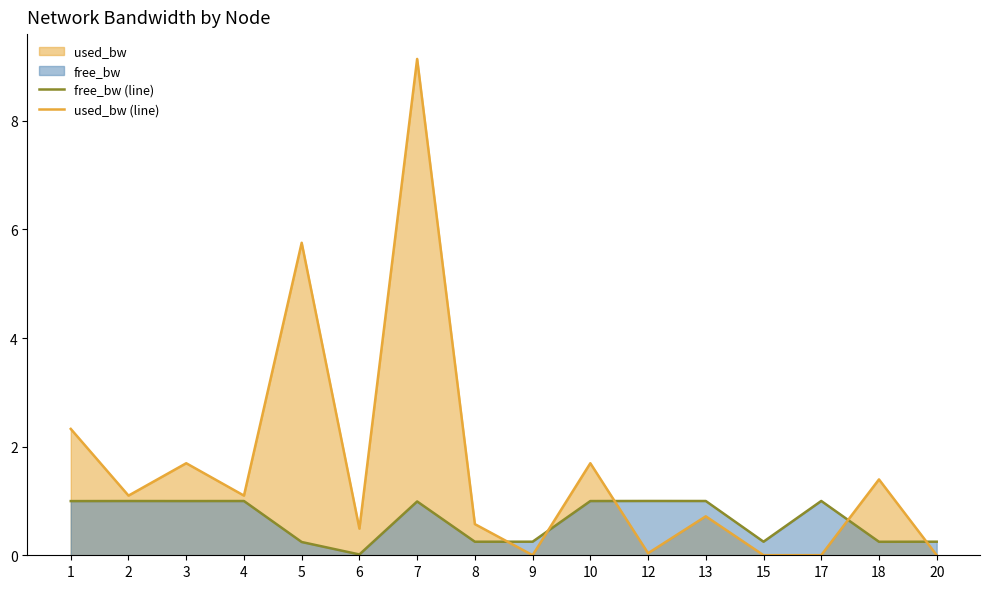

How many distinct data groups are displayed?

2